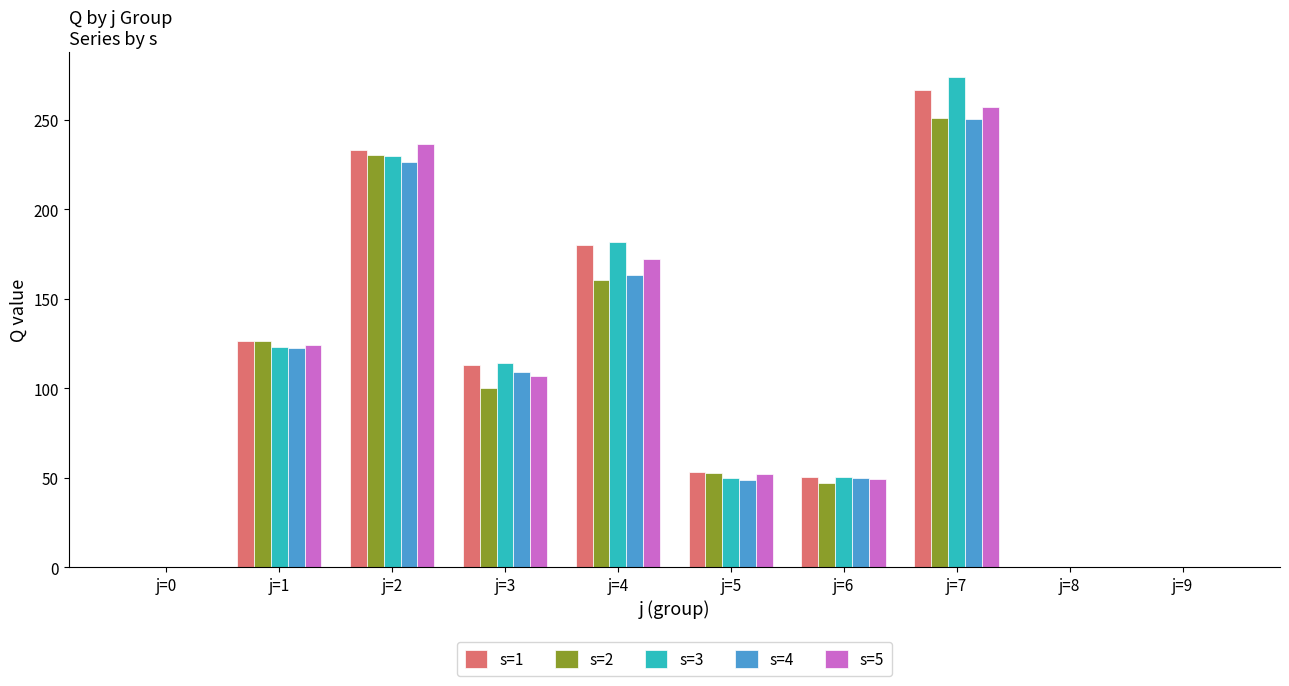

Between j=6 and j=8, which series saw the biggest shift?

s=1